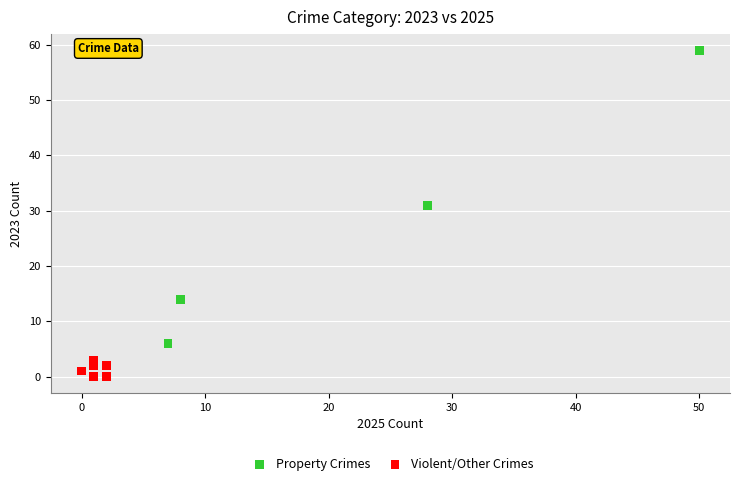

Which series reaches the minimum Y coordinate?

Violent/Other Crimes